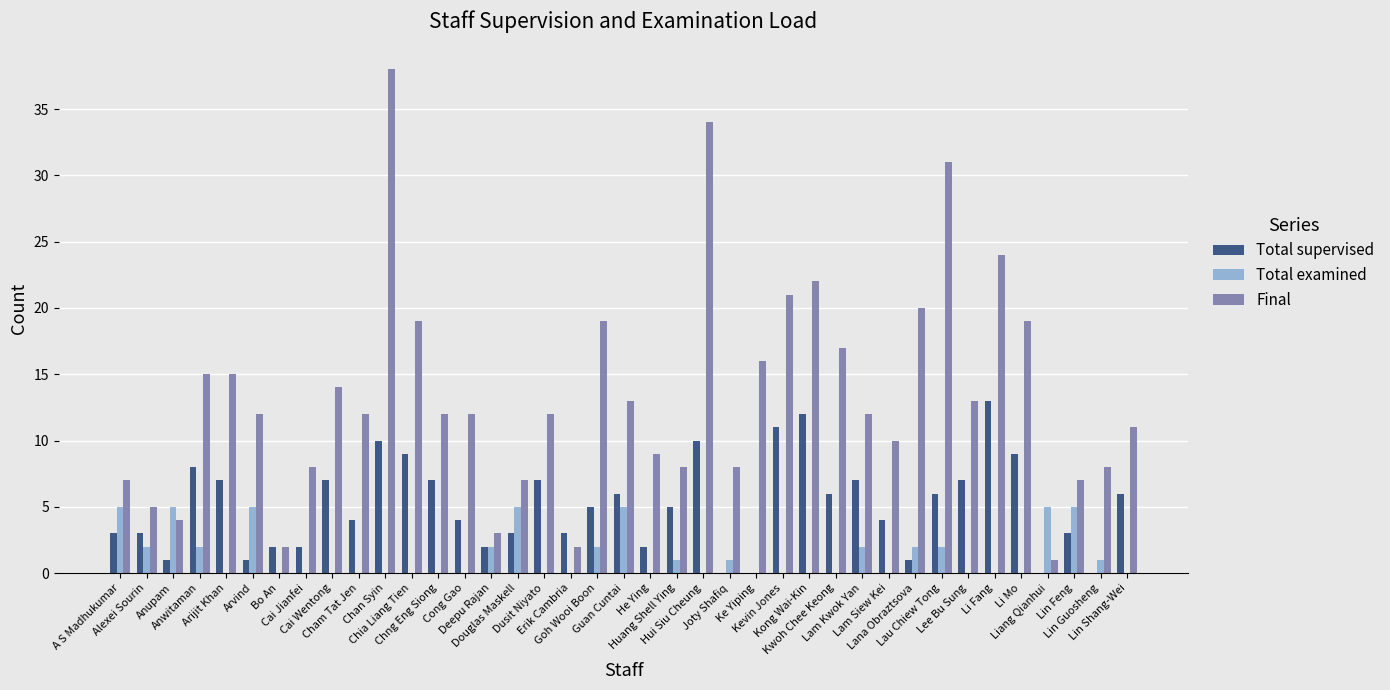

Between Dusit Niyato and Lam Kwok Yan, which series saw the biggest shift?

Total examined